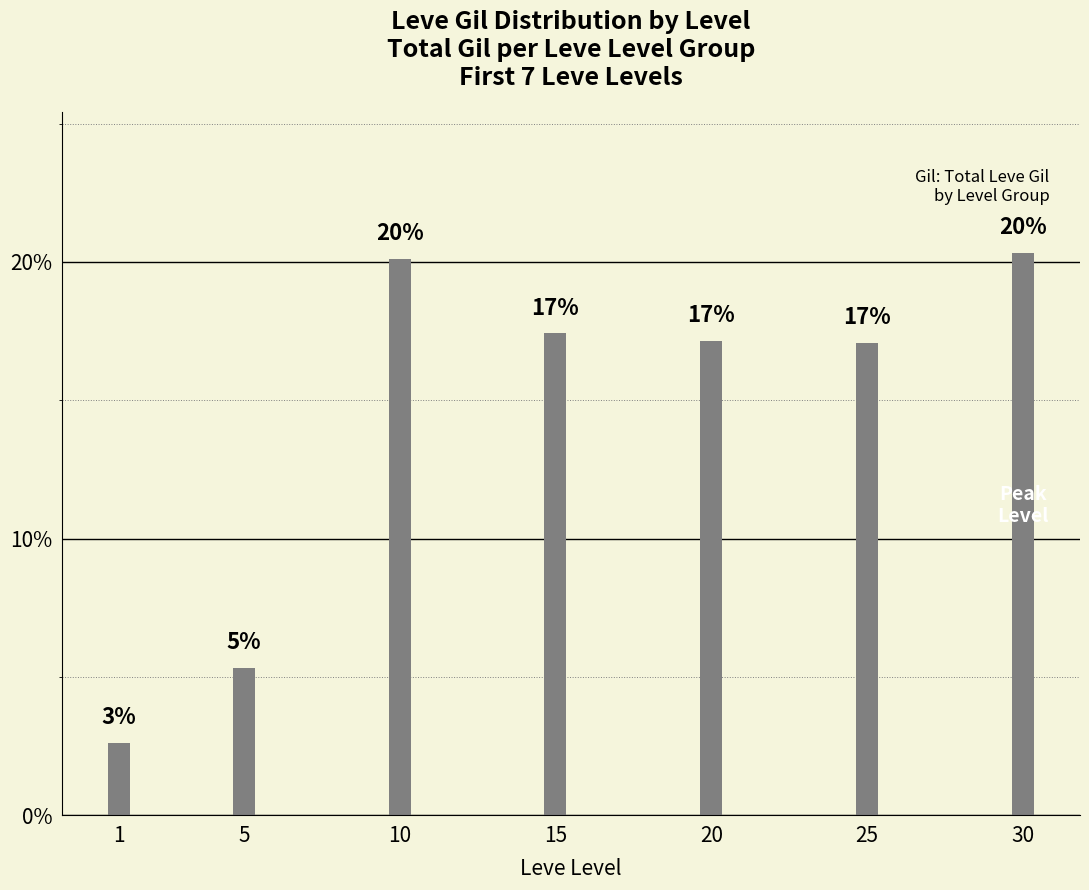

How many bars are there in total?

7